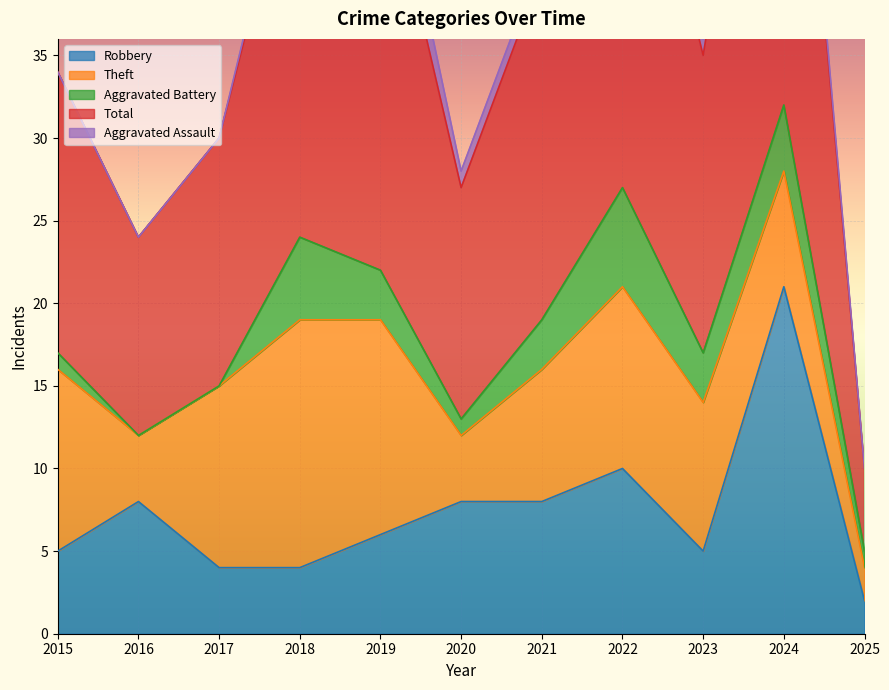

What are all the series names shown in the legend?

Robbery, Theft, Aggravated Battery, Total, Aggravated Assault